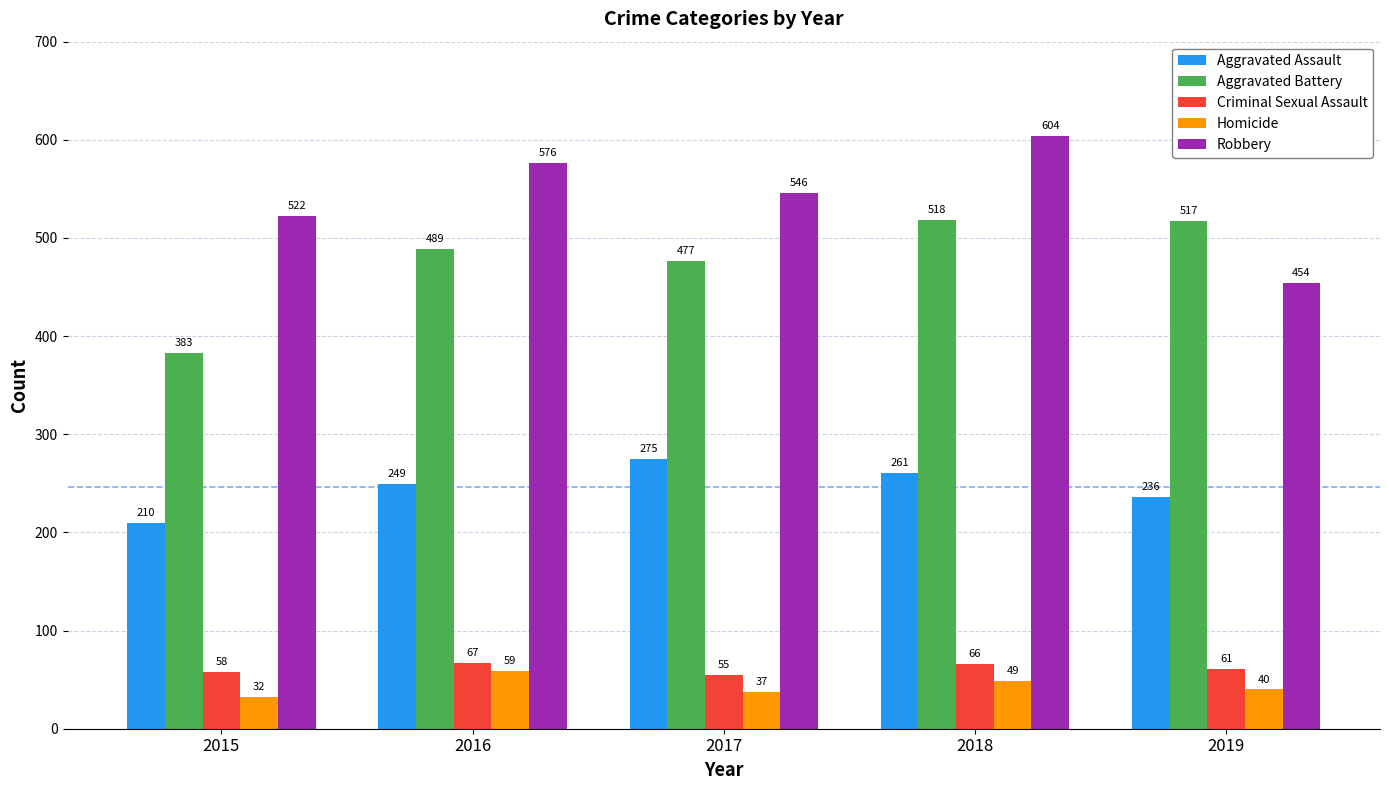

What is the spread (max minus min) of values at 2017?

509